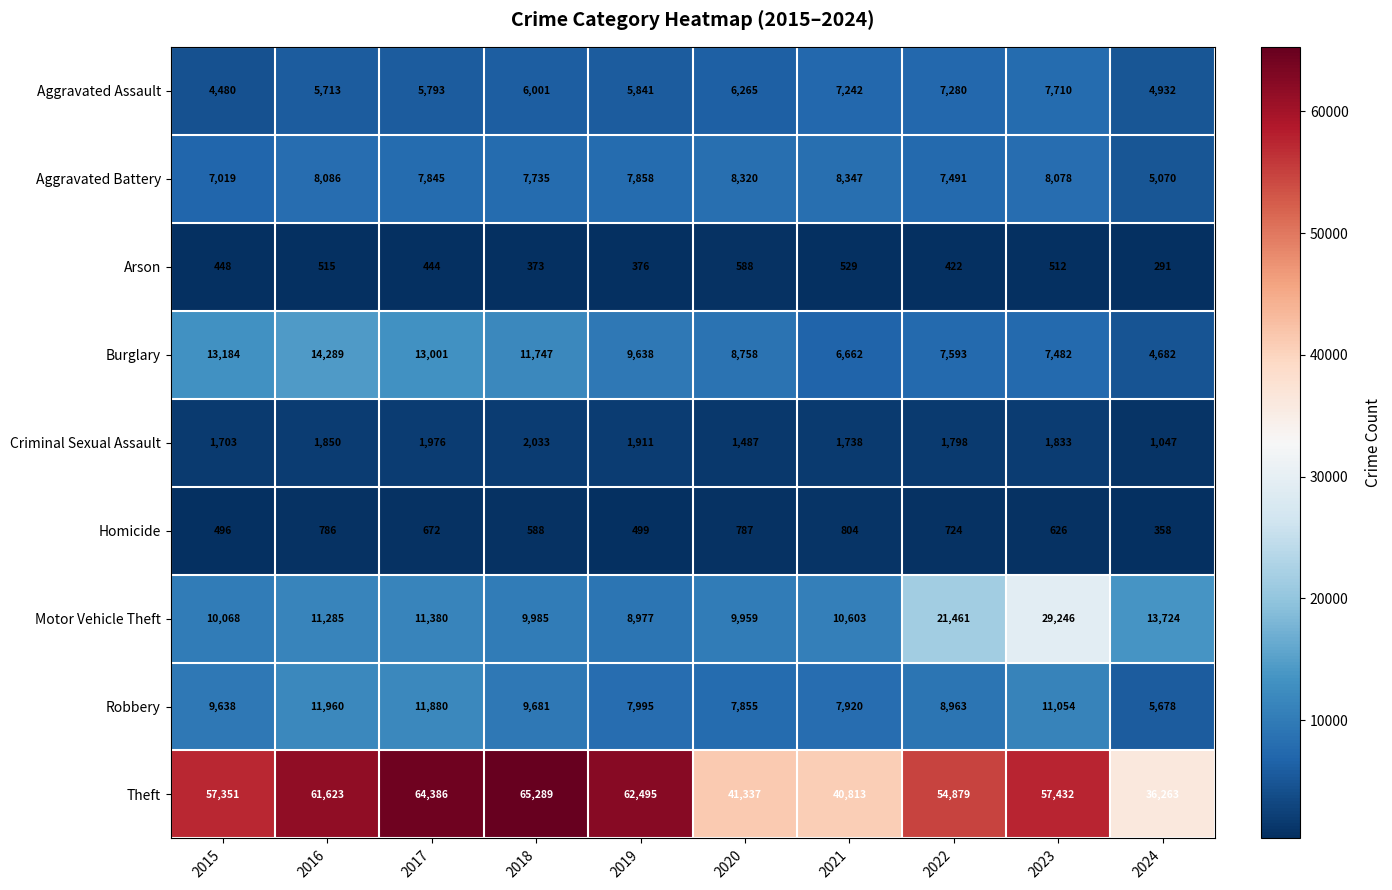

Which series changed the most between 2021 and 2022?

Theft